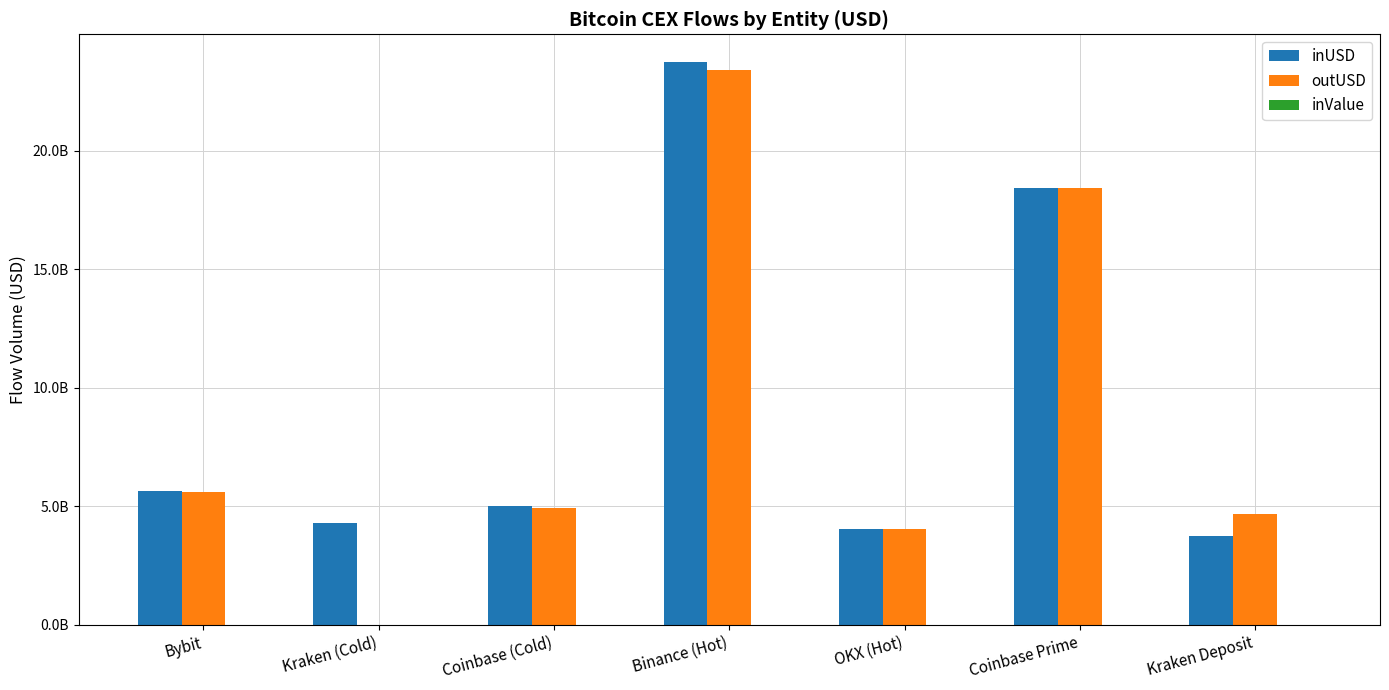

Is the value of inValue at Coinbase (Cold) greater than the value of outUSD at OKX (Hot)?

No